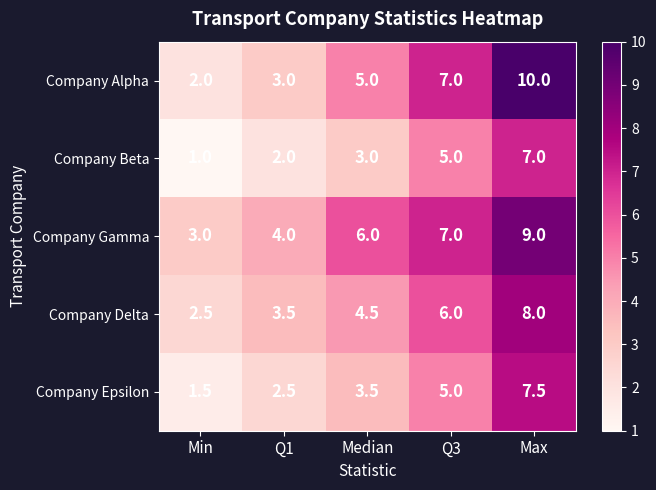

Count the Company Gamma values in the range 4 to 7.

3